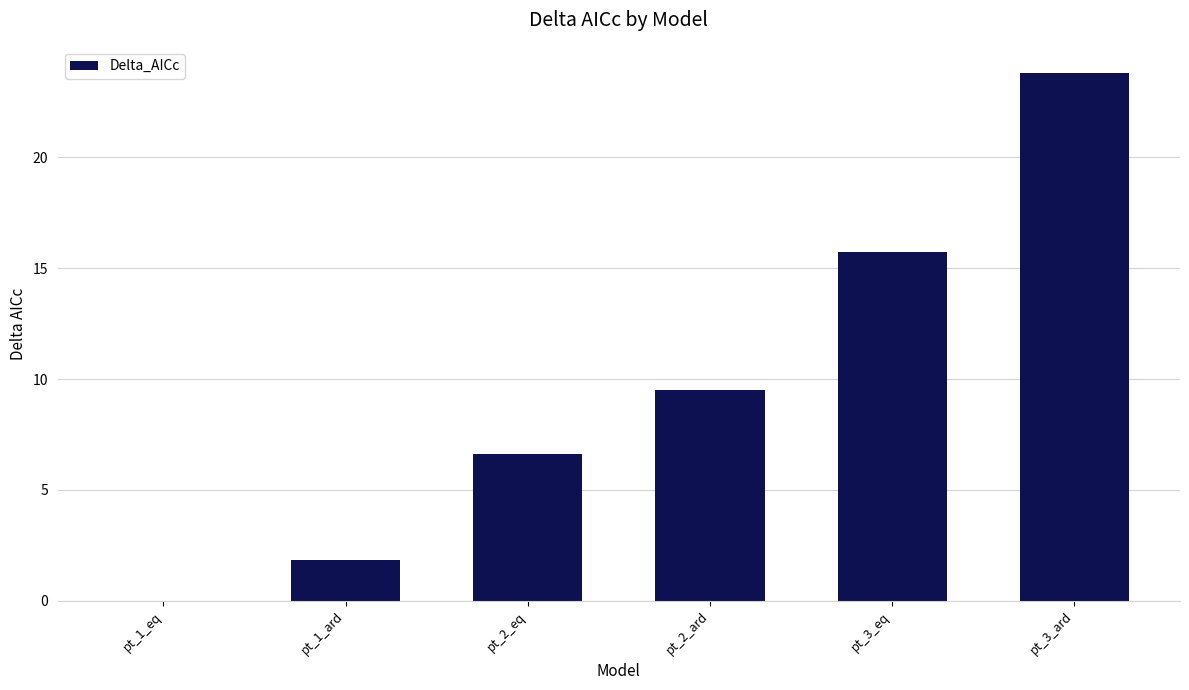

What is the sum of all values?

57.5